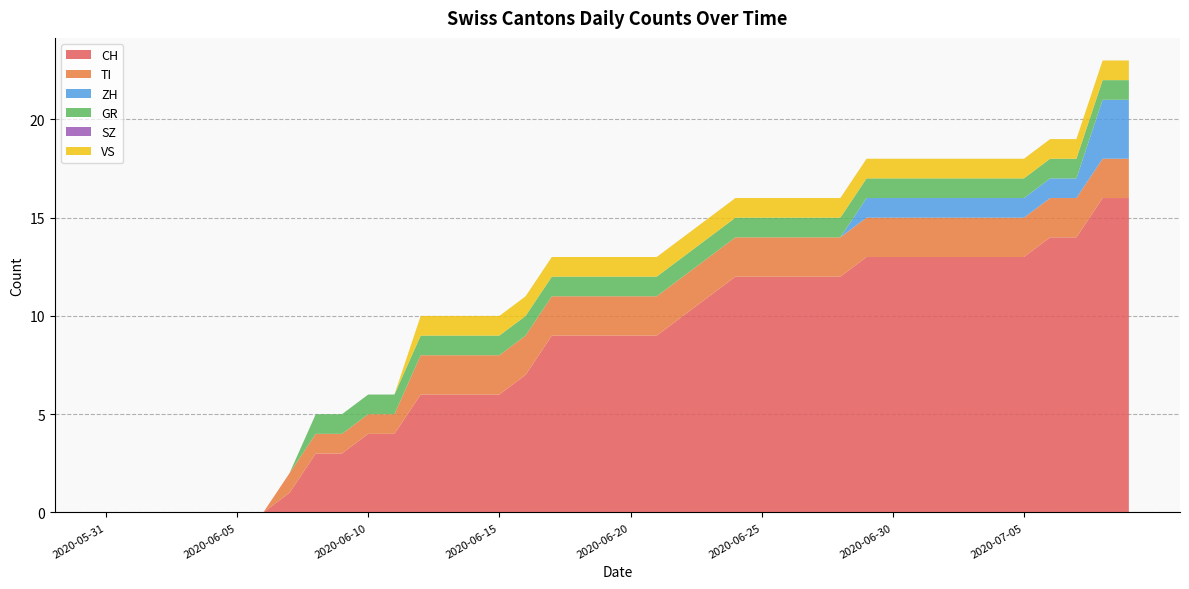

Reading left to right, transcribe all the data shown in this chart.

CH: 2020-05-31=0	2020-06-01=0	2020-06-02=0	2020-06-03=0	2020-06-04=0	2020-06-05=0	2020-06-06=0	2020-06-07=1	2020-06-08=3	2020-06-09=3	2020-06-10=4	2020-06-11=4	2020-06-12=6	2020-06-13=6	2020-06-14=6	2020-06-15=6	2020-06-16=7	2020-06-17=9	2020-06-18=9	2020-06-19=9	2020-06-20=9	2020-06-21=9	2020-06-22=10	2020-06-23=11	2020-06-24=12	2020-06-25=12	2020-06-26=12	2020-06-27=12	2020-06-28=12	2020-06-29=13	2020-06-30=13	2020-07-01=13	2020-07-02=13	2020-07-03=13	2020-07-04=13	2020-07-05=13	2020-07-06=14	2020-07-07=14	2020-07-08=16	2020-07-09=16
TI: 2020-05-31=0	2020-06-01=0	2020-06-02=0	2020-06-03=0	2020-06-04=0	2020-06-05=0	2020-06-06=0	2020-06-07=1	2020-06-08=1	2020-06-09=1	2020-06-10=1	2020-06-11=1	2020-06-12=2	2020-06-13=2	2020-06-14=2	2020-06-15=2	2020-06-16=2	2020-06-17=2	2020-06-18=2	2020-06-19=2	2020-06-20=2	2020-06-21=2	2020-06-22=2	2020-06-23=2	2020-06-24=2	2020-06-25=2	2020-06-26=2	2020-06-27=2	2020-06-28=2	2020-06-29=2	2020-06-30=2	2020-07-01=2	2020-07-02=2	2020-07-03=2	2020-07-04=2	2020-07-05=2	2020-07-06=2	2020-07-07=2	2020-07-08=2	2020-07-09=2
ZH: 2020-05-31=0	2020-06-01=0	2020-06-02=0	2020-06-03=0	2020-06-04=0	2020-06-05=0	2020-06-06=0	2020-06-07=0	2020-06-08=0	2020-06-09=0	2020-06-10=0	2020-06-11=0	2020-06-12=0	2020-06-13=0	2020-06-14=0	2020-06-15=0	2020-06-16=0	2020-06-17=0	2020-06-18=0	2020-06-19=0	2020-06-20=0	2020-06-21=0	2020-06-22=0	2020-06-23=0	2020-06-24=0	2020-06-25=0	2020-06-26=0	2020-06-27=0	2020-06-28=0	2020-06-29=1	2020-06-30=1	2020-07-01=1	2020-07-02=1	2020-07-03=1	2020-07-04=1	2020-07-05=1	2020-07-06=1	2020-07-07=1	2020-07-08=3	2020-07-09=3
GR: 2020-05-31=0	2020-06-01=0	2020-06-02=0	2020-06-03=0	2020-06-04=0	2020-06-05=0	2020-06-06=0	2020-06-07=0	2020-06-08=1	2020-06-09=1	2020-06-10=1	2020-06-11=1	2020-06-12=1	2020-06-13=1	2020-06-14=1	2020-06-15=1	2020-06-16=1	2020-06-17=1	2020-06-18=1	2020-06-19=1	2020-06-20=1	2020-06-21=1	2020-06-22=1	2020-06-23=1	2020-06-24=1	2020-06-25=1	2020-06-26=1	2020-06-27=1	2020-06-28=1	2020-06-29=1	2020-06-30=1	2020-07-01=1	2020-07-02=1	2020-07-03=1	2020-07-04=1	2020-07-05=1	2020-07-06=1	2020-07-07=1	2020-07-08=1	2020-07-09=1
SZ: 2020-05-31=0	2020-06-01=0	2020-06-02=0	2020-06-03=0	2020-06-04=0	2020-06-05=0	2020-06-06=0	2020-06-07=0	2020-06-08=0	2020-06-09=0	2020-06-10=0	2020-06-11=0	2020-06-12=0	2020-06-13=0	2020-06-14=0	2020-06-15=0	2020-06-16=0	2020-06-17=0	2020-06-18=0	2020-06-19=0	2020-06-20=0	2020-06-21=0	2020-06-22=0	2020-06-23=0	2020-06-24=0	2020-06-25=0	2020-06-26=0	2020-06-27=0	2020-06-28=0	2020-06-29=0	2020-06-30=0	2020-07-01=0	2020-07-02=0	2020-07-03=0	2020-07-04=0	2020-07-05=0	2020-07-06=0	2020-07-07=0	2020-07-08=0	2020-07-09=0
VS: 2020-05-31=0	2020-06-01=0	2020-06-02=0	2020-06-03=0	2020-06-04=0	2020-06-05=0	2020-06-06=0	2020-06-07=0	2020-06-08=0	2020-06-09=0	2020-06-10=0	2020-06-11=0	2020-06-12=1	2020-06-13=1	2020-06-14=1	2020-06-15=1	2020-06-16=1	2020-06-17=1	2020-06-18=1	2020-06-19=1	2020-06-20=1	2020-06-21=1	2020-06-22=1	2020-06-23=1	2020-06-24=1	2020-06-25=1	2020-06-26=1	2020-06-27=1	2020-06-28=1	2020-06-29=1	2020-06-30=1	2020-07-01=1	2020-07-02=1	2020-07-03=1	2020-07-04=1	2020-07-05=1	2020-07-06=1	2020-07-07=1	2020-07-08=1	2020-07-09=1